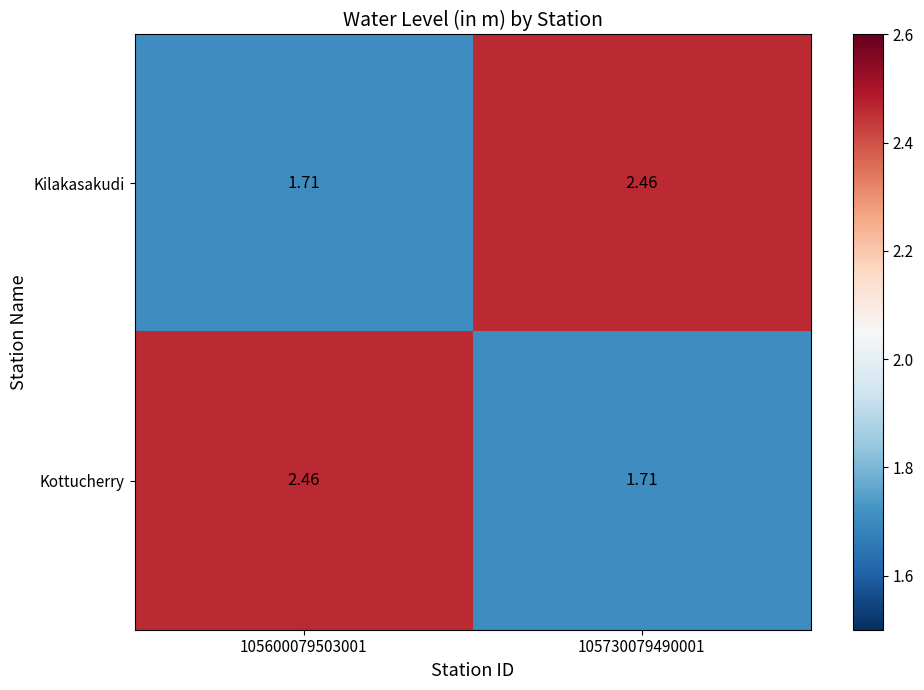

Is the value of Kottucherry at 105600079503001 greater than the value of Kilakasakudi at 105600079503001?

Yes